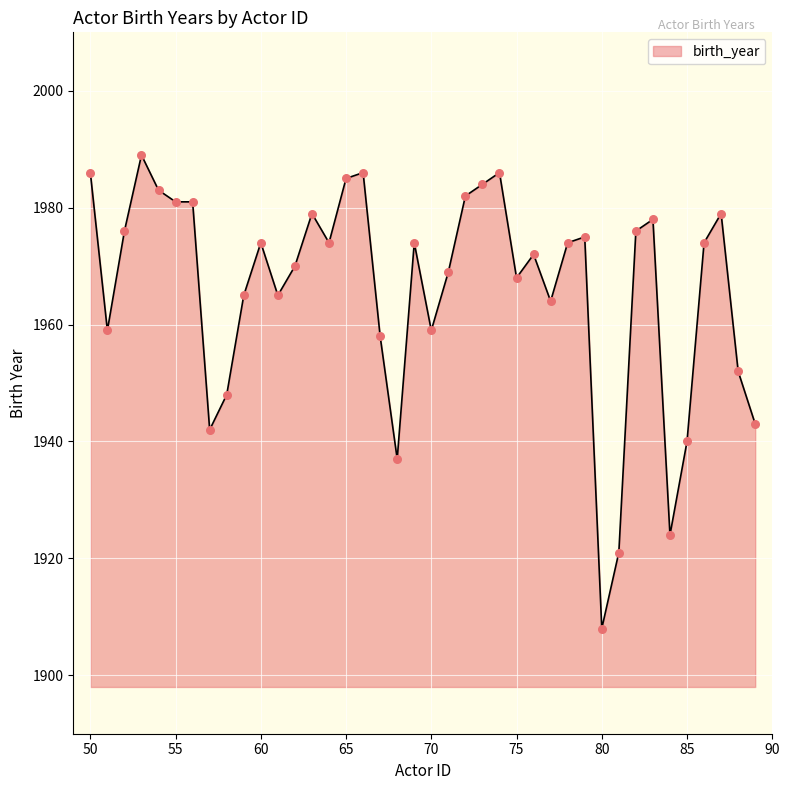

What is the maximum value shown in the chart?

1989